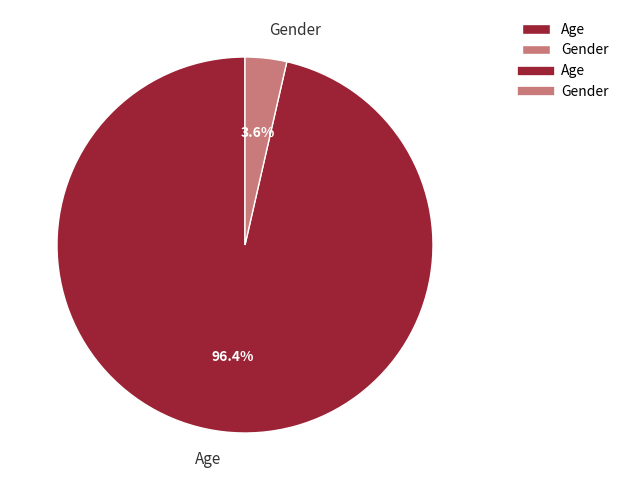

What is the largest slice in the pie chart?

Age